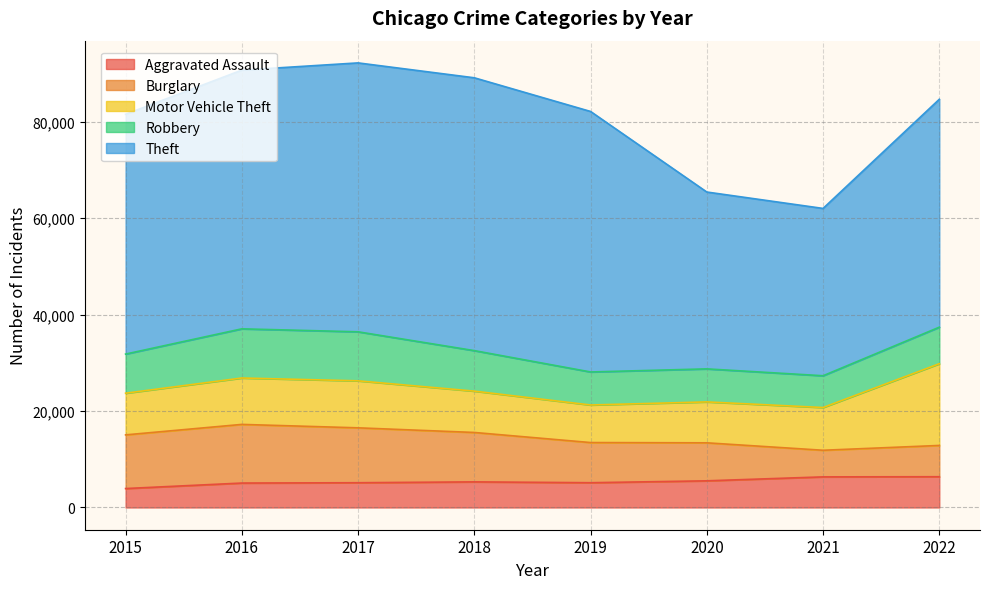

How many values in the Burglary series exceed 10240?

3